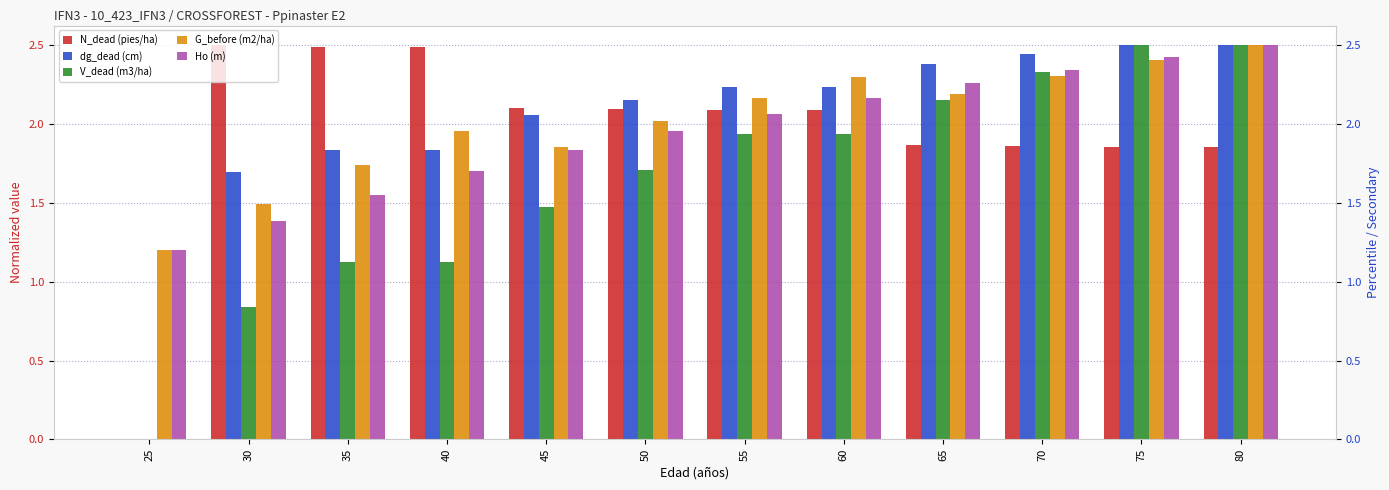

How many positive values does the N_dead (pies/ha) series have?

11